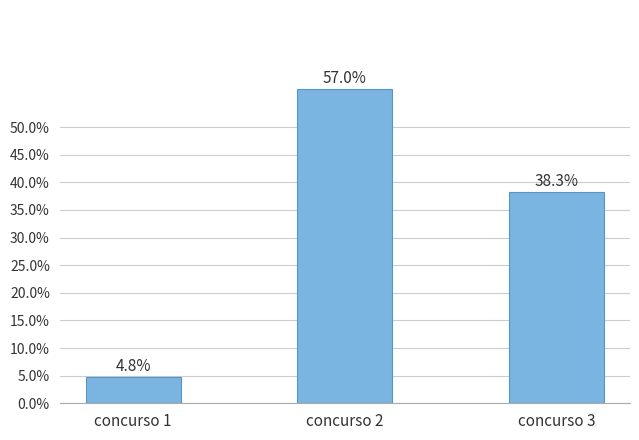

Does the chart contain stacked bars?

No